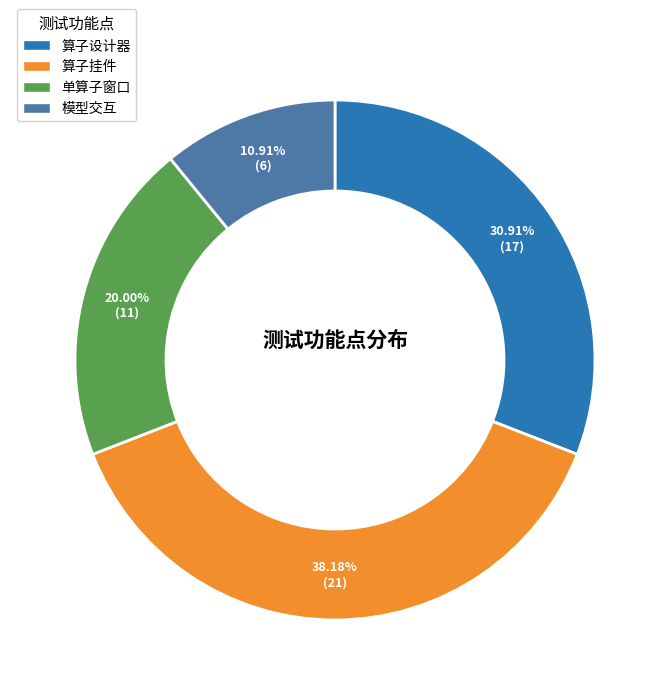

What is the ratio of the value at 算子设计器 to the value at 算子挂件?

0.8